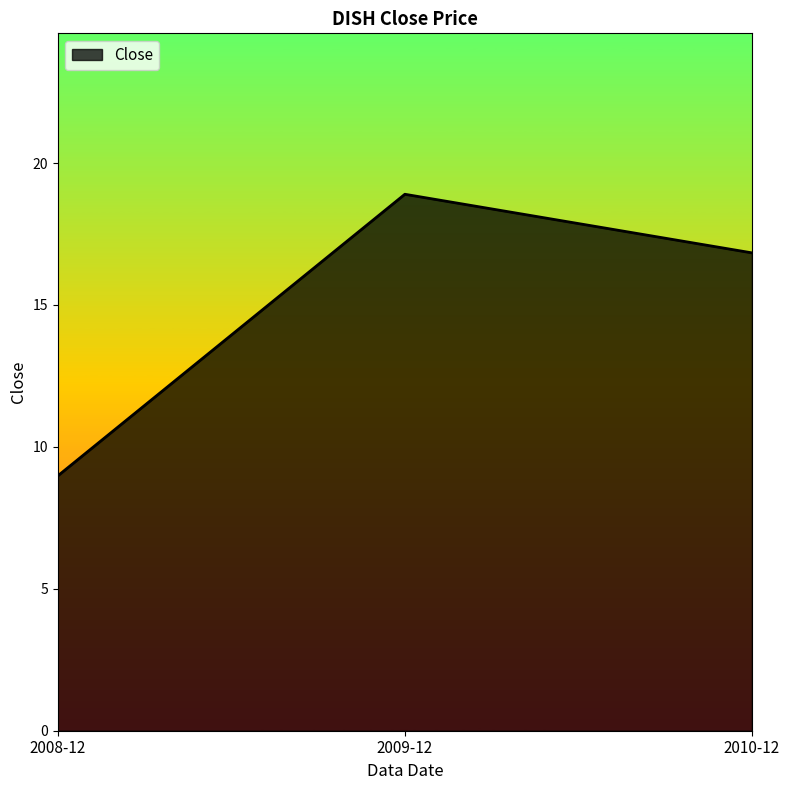

What is the greatest value displayed?

18.9